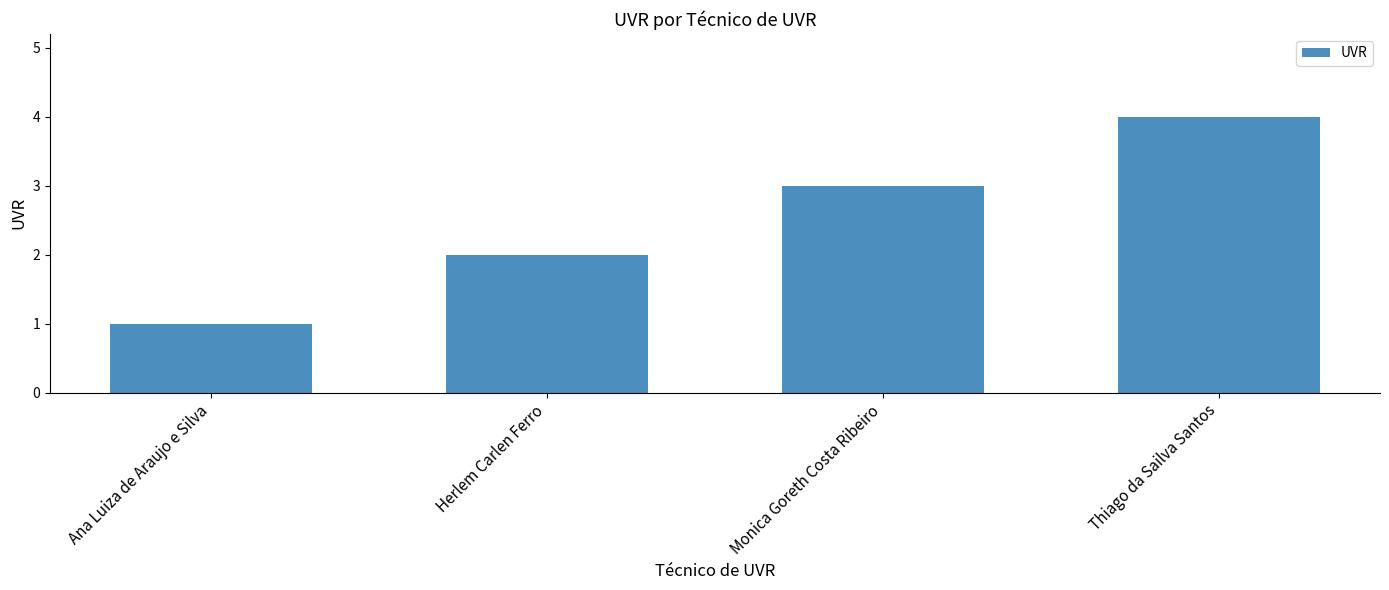

What is the smallest value displayed?

1